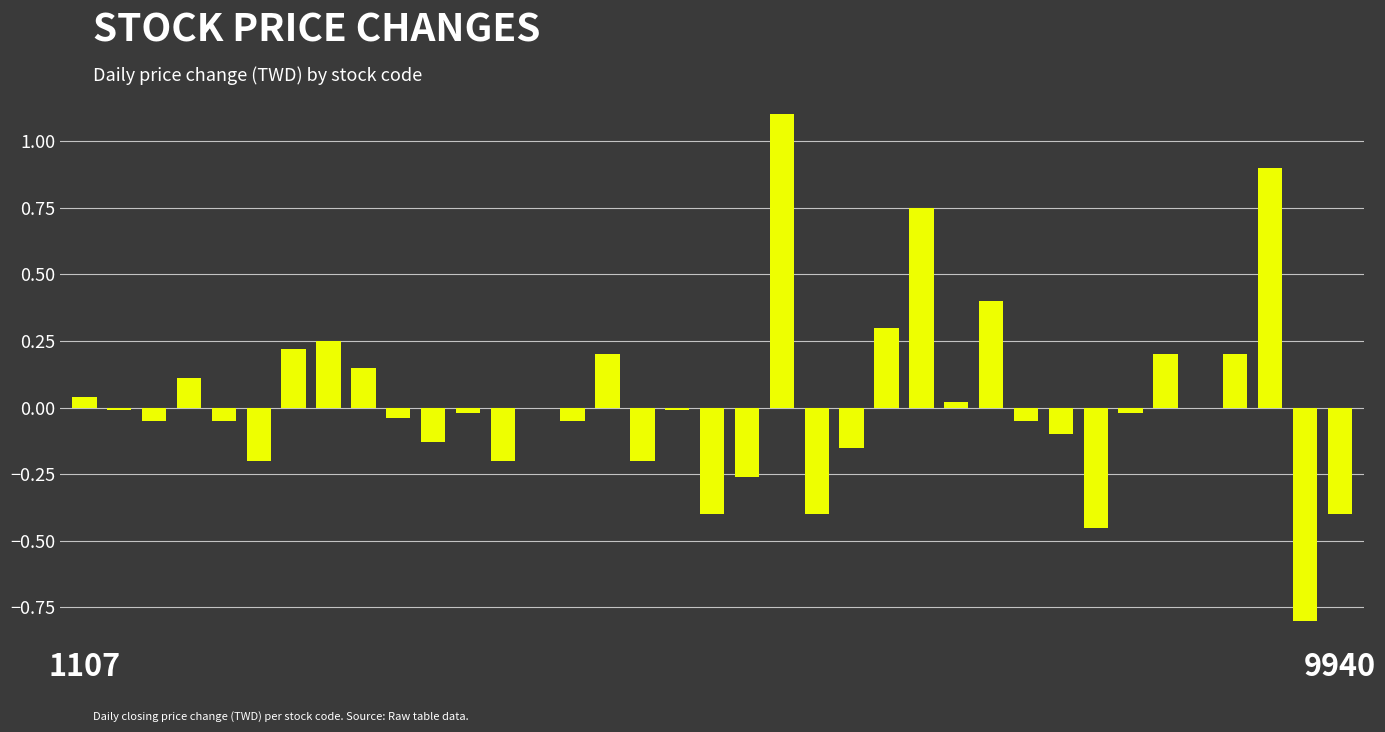

What is the sum of all values?

0.8